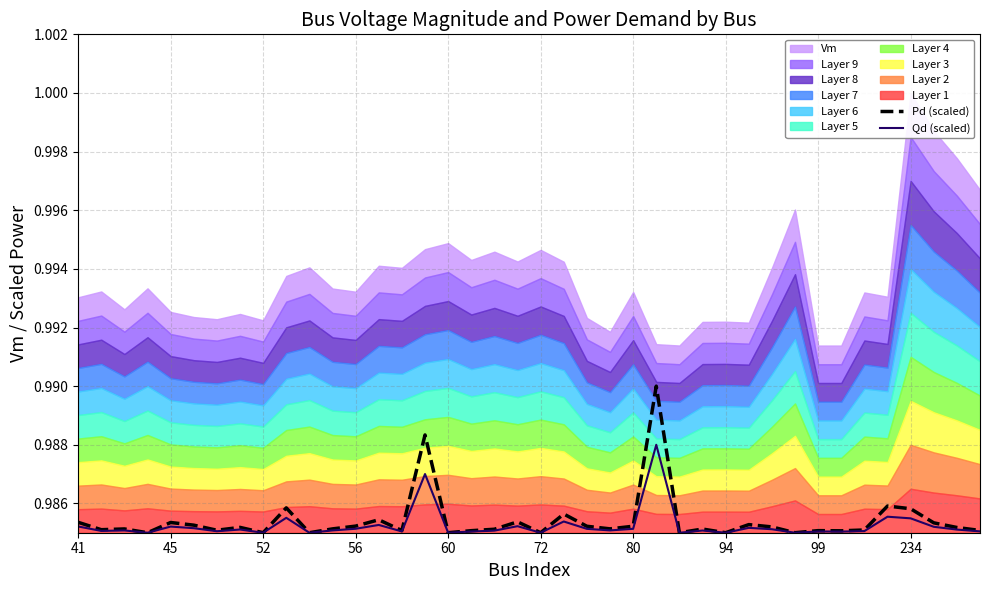

True or false: Pd (scaled) and Qd (scaled) intersect in this chart.

False